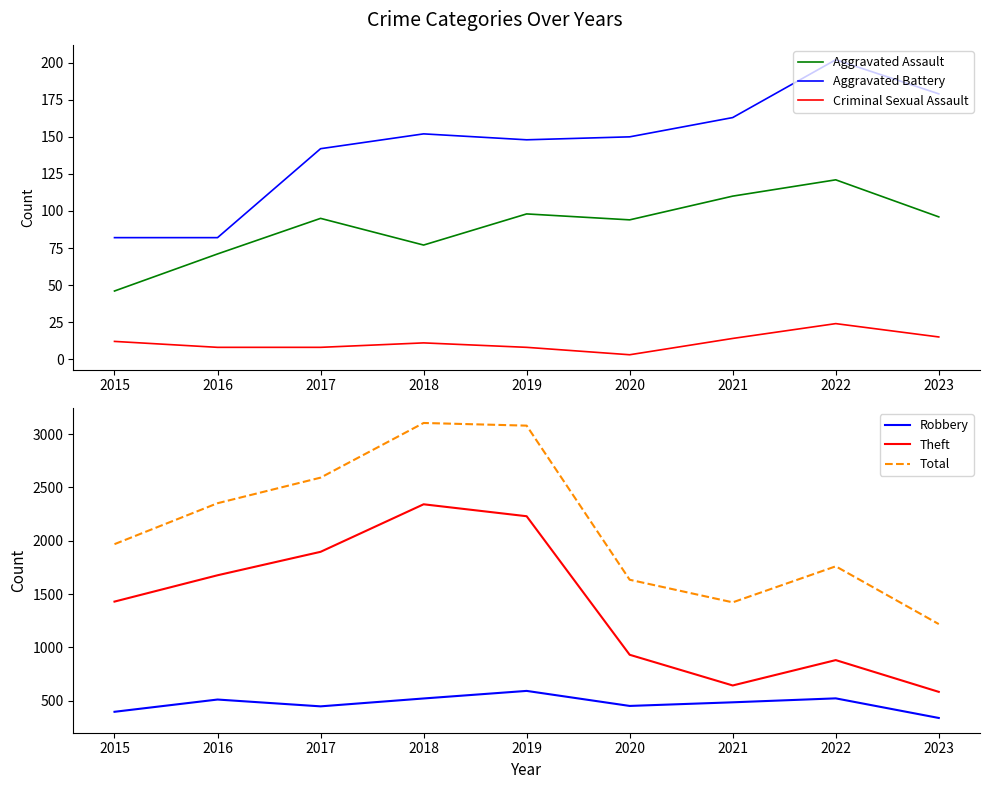

What is the maximum value shown in the chart?

3105